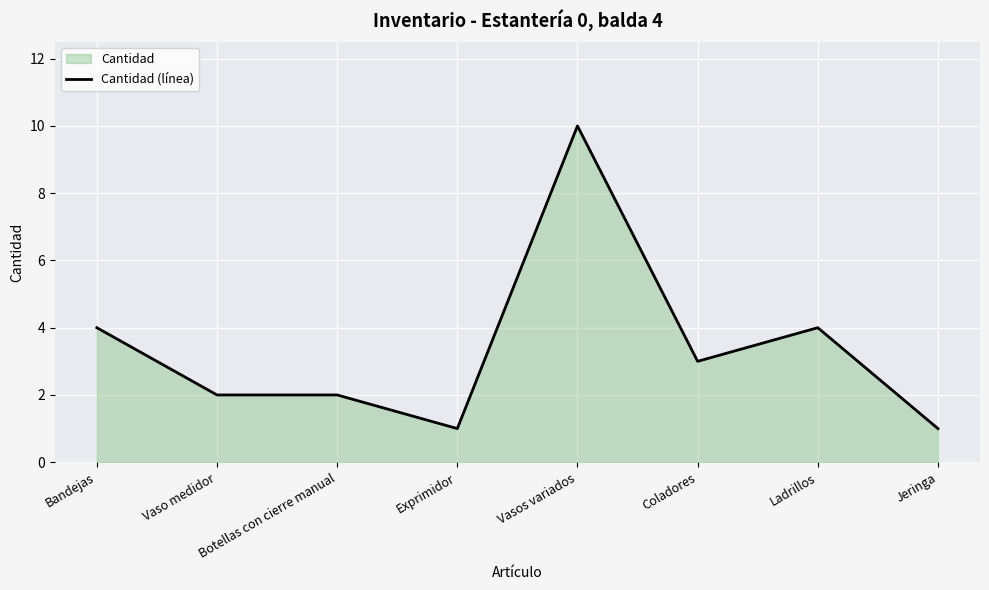

How many lines are shown in the chart?

1